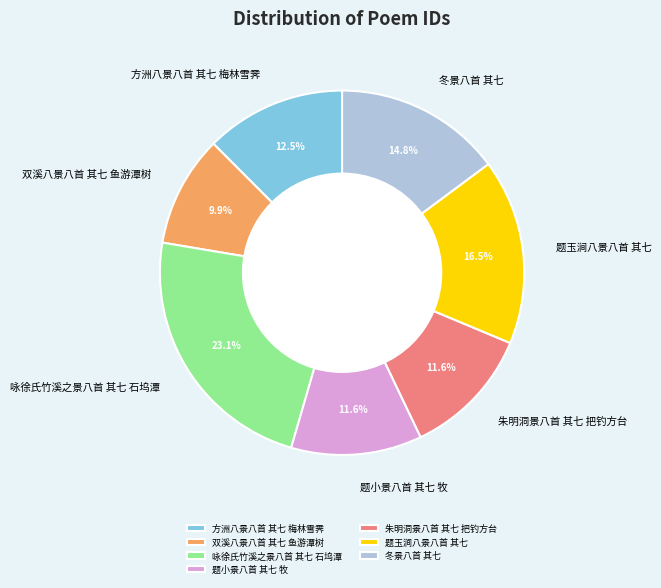

Is the sum of 方洲八景八首 其七 梅林雪霁 and 朱明洞景八首 其七 把钓方台 greater than half?

No